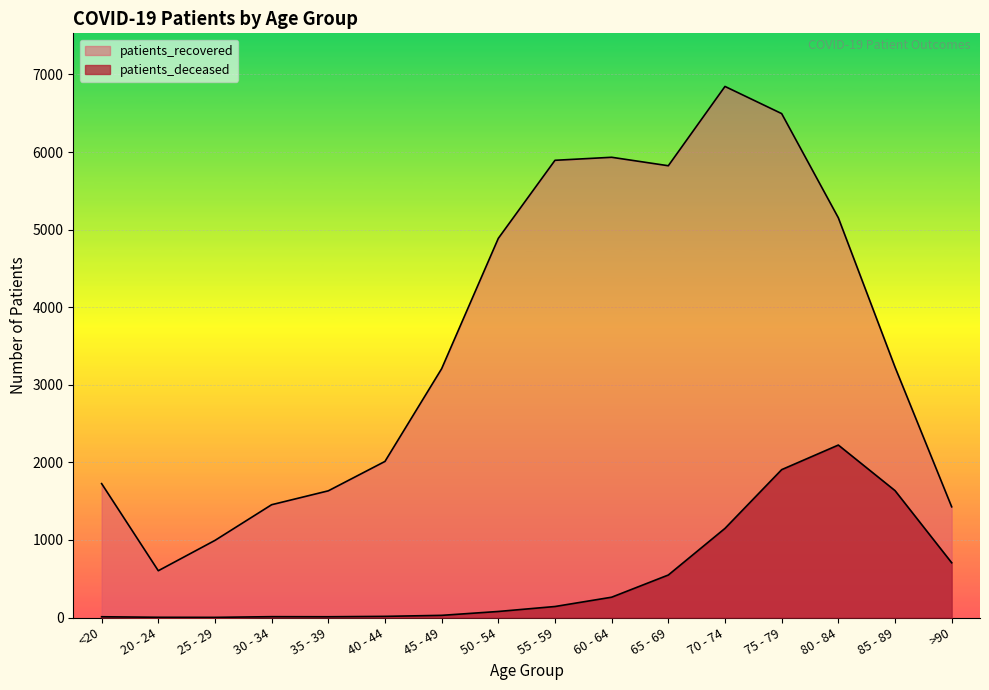

Reading left to right, extract all data points from this chart.

patients_deceased: 10	3	2	11	10	15	28	78	142	262	548	1149	1906	2223	1636	706
patients_recovered: 1726	603	994	1454	1633	2012	3207	4887	5893	5932	5823	6845	6495	5152	3228	1427